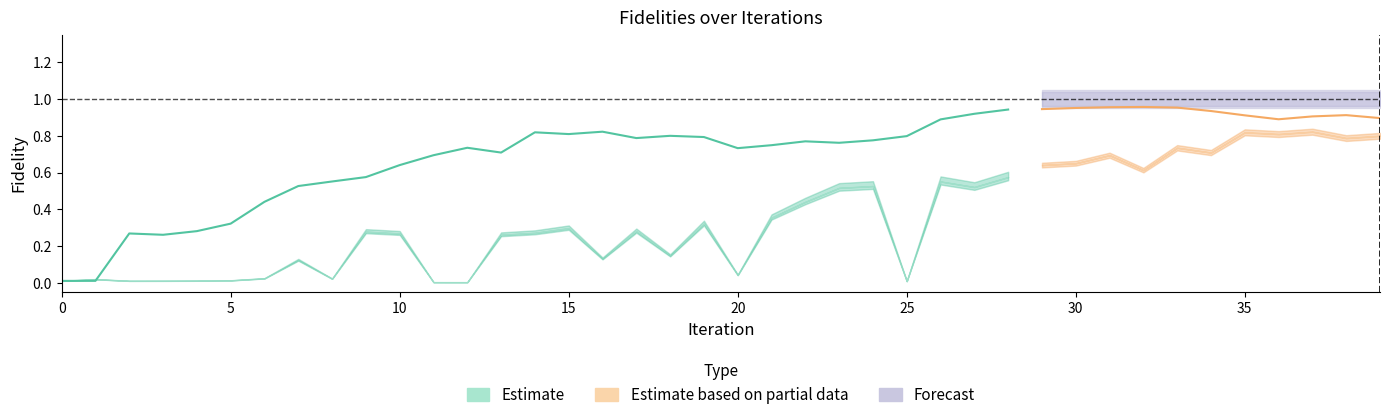

Which label corresponds to the smallest value in the chart?

12